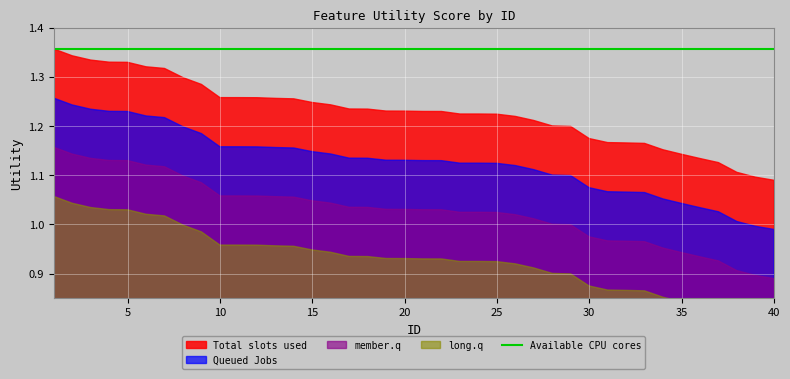

What is the difference between the maximum and minimum values in the long.q series?

0.3